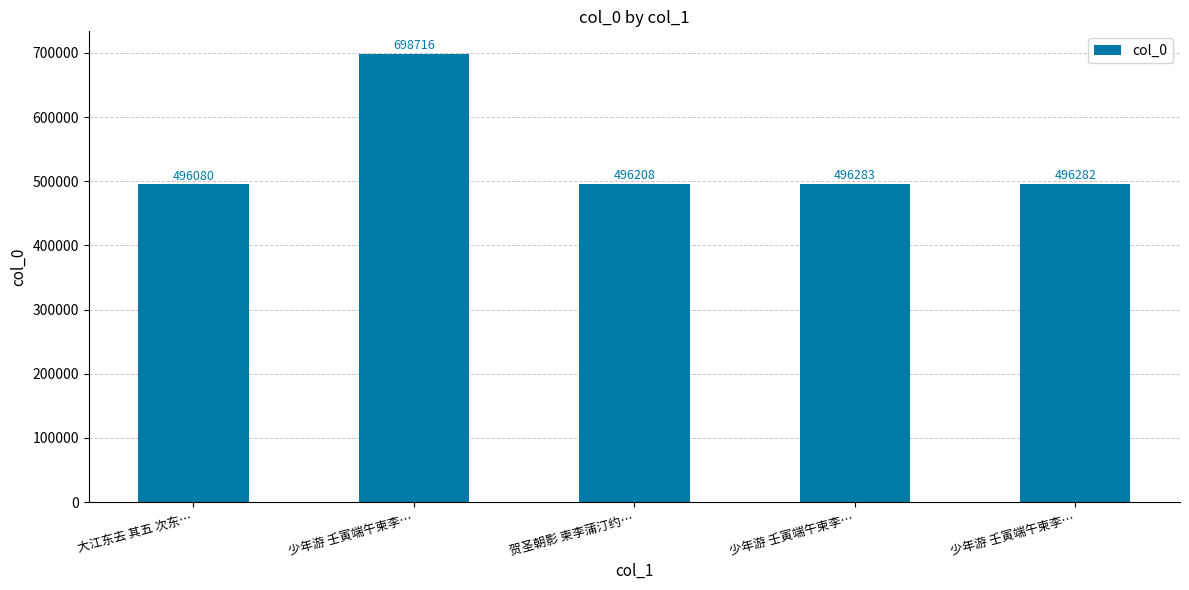

What is the difference between the second highest and minimum values?

203